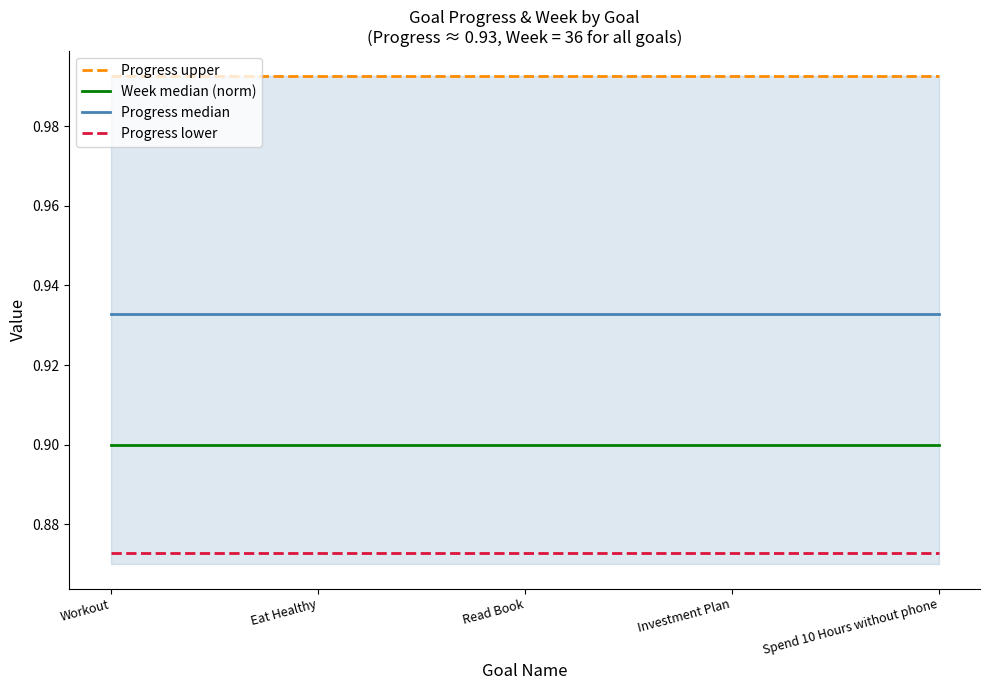

Rank the series at Read Book from lowest to highest value.

Progress lower, Week median (norm), Progress median, Progress upper